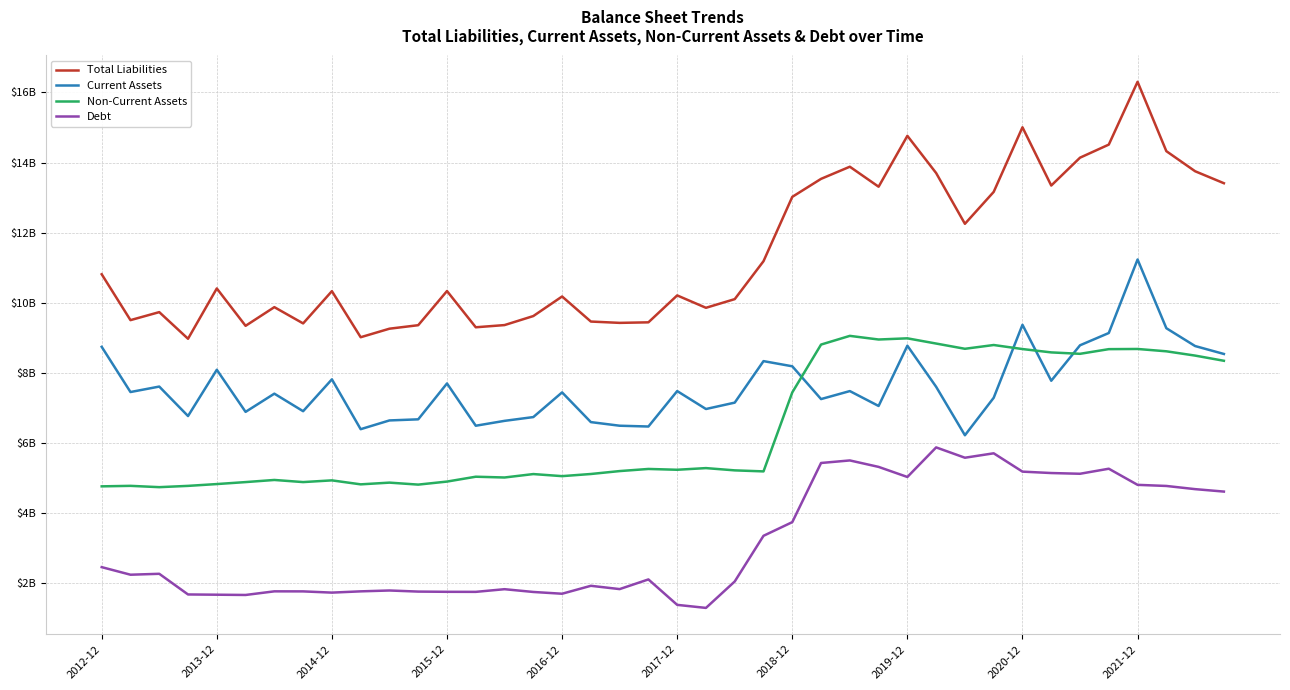

Rank the series by their maximum value, from highest to lowest.

Total Liabilities, Current Assets, Non-Current Assets, Debt